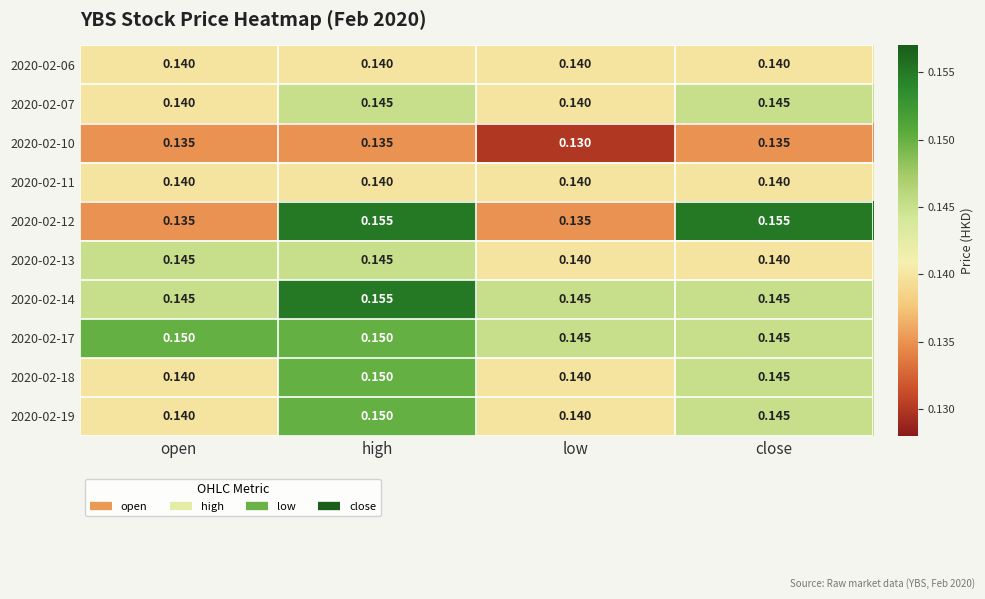

Is the value of 2020-02-17 at high greater than the value of 2020-02-18 at close?

Yes